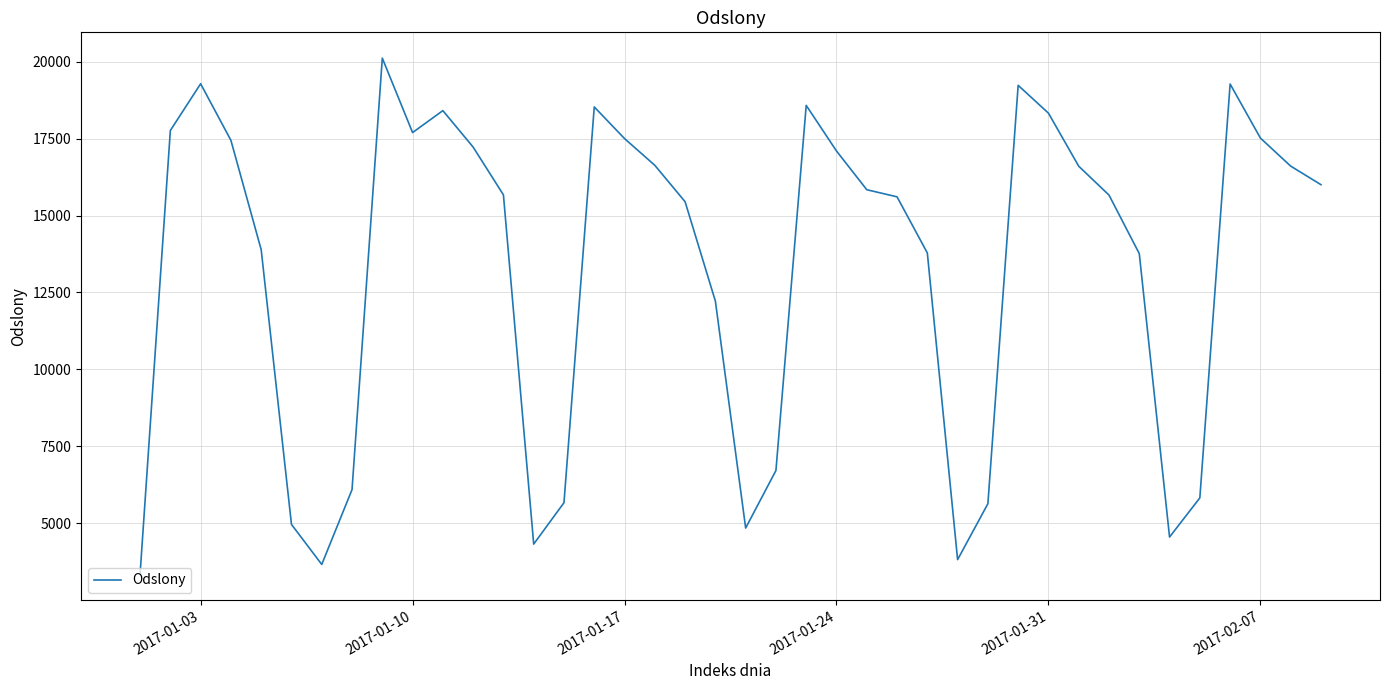

What is the greatest value displayed?

20112